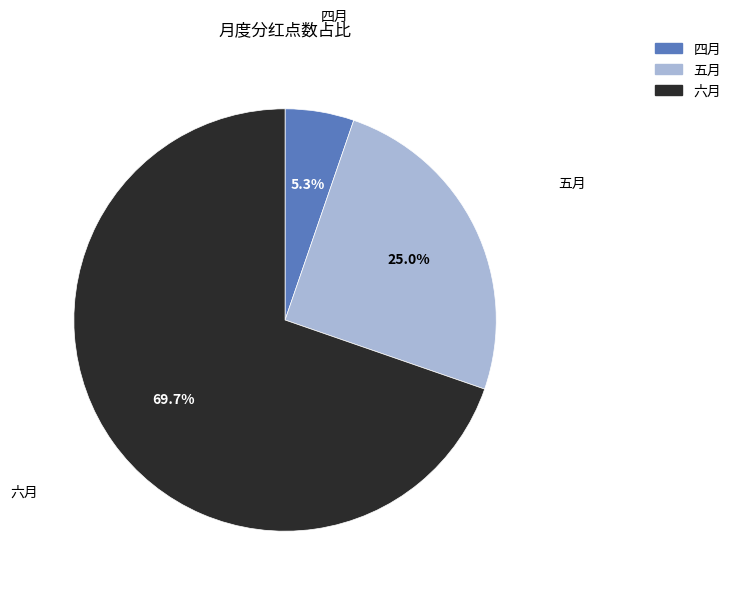

To the nearest percent, what portion does 六月 represent?

70%